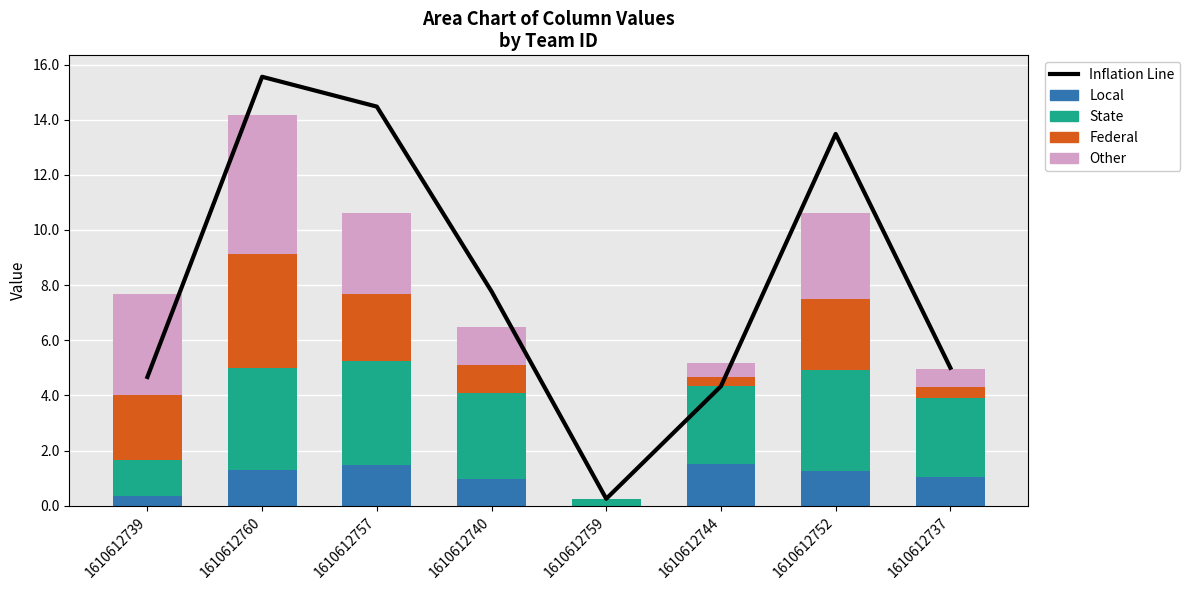

The value of Inflation Line at 1610612757 is 3.9. True or false?

False